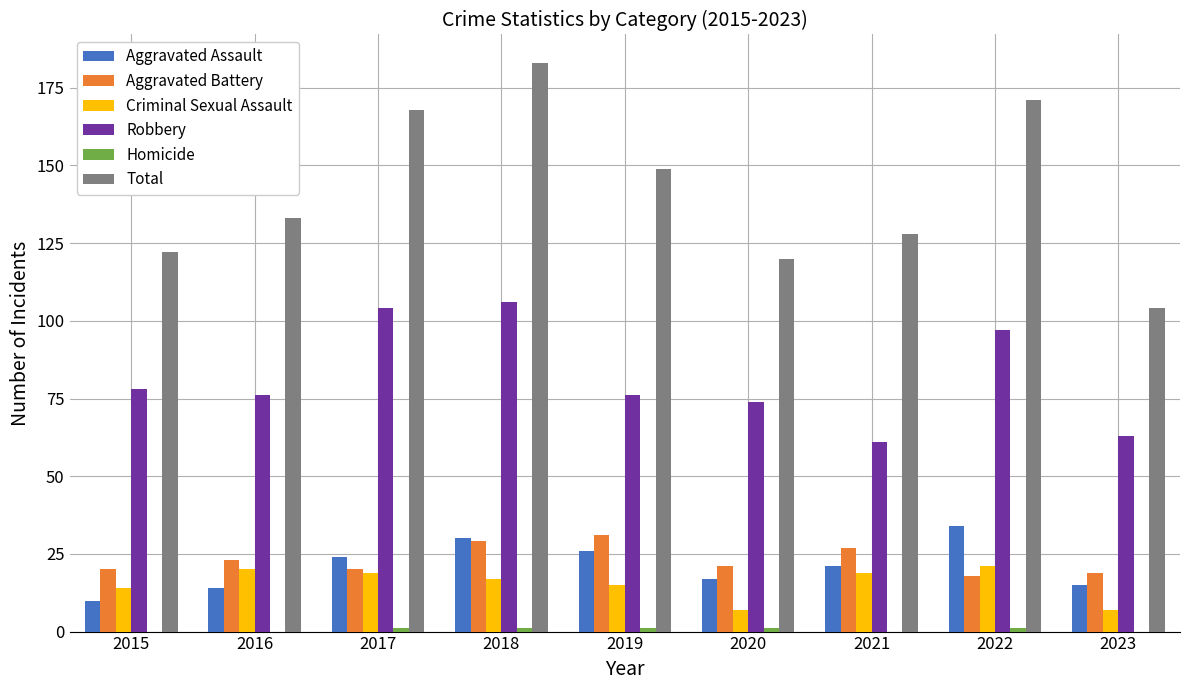

At which label is Total closest to 143?

2019